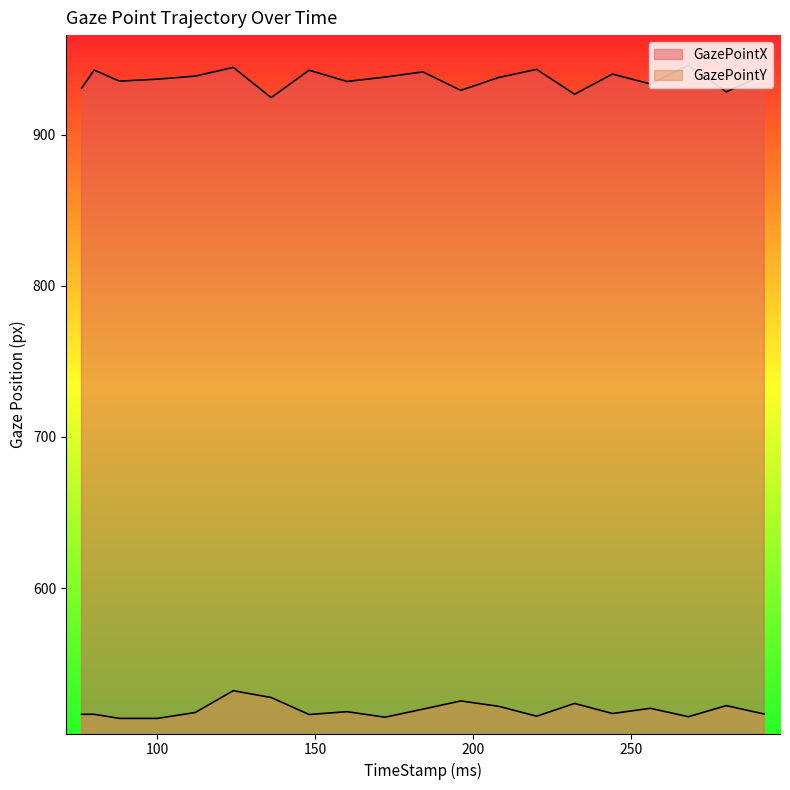

What is the greatest value displayed?

945.9